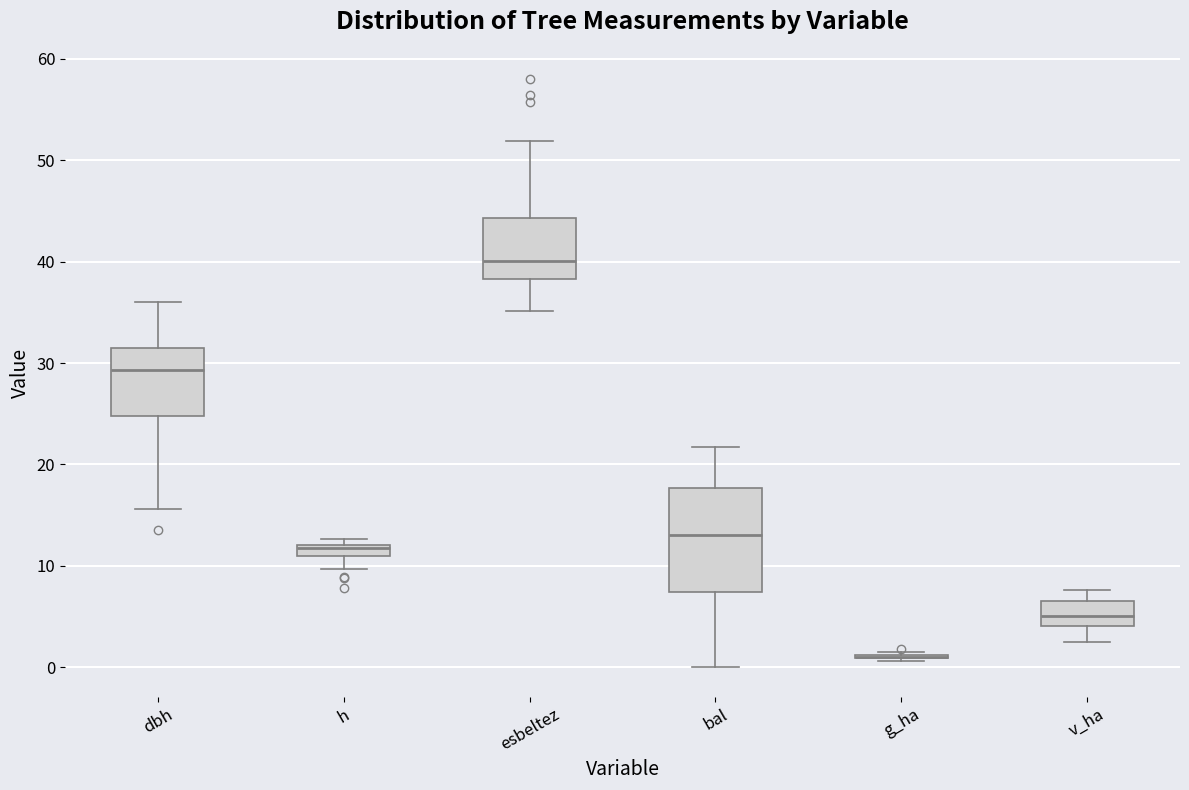

Which box is the tallest, from its lower edge to its upper edge?

bal